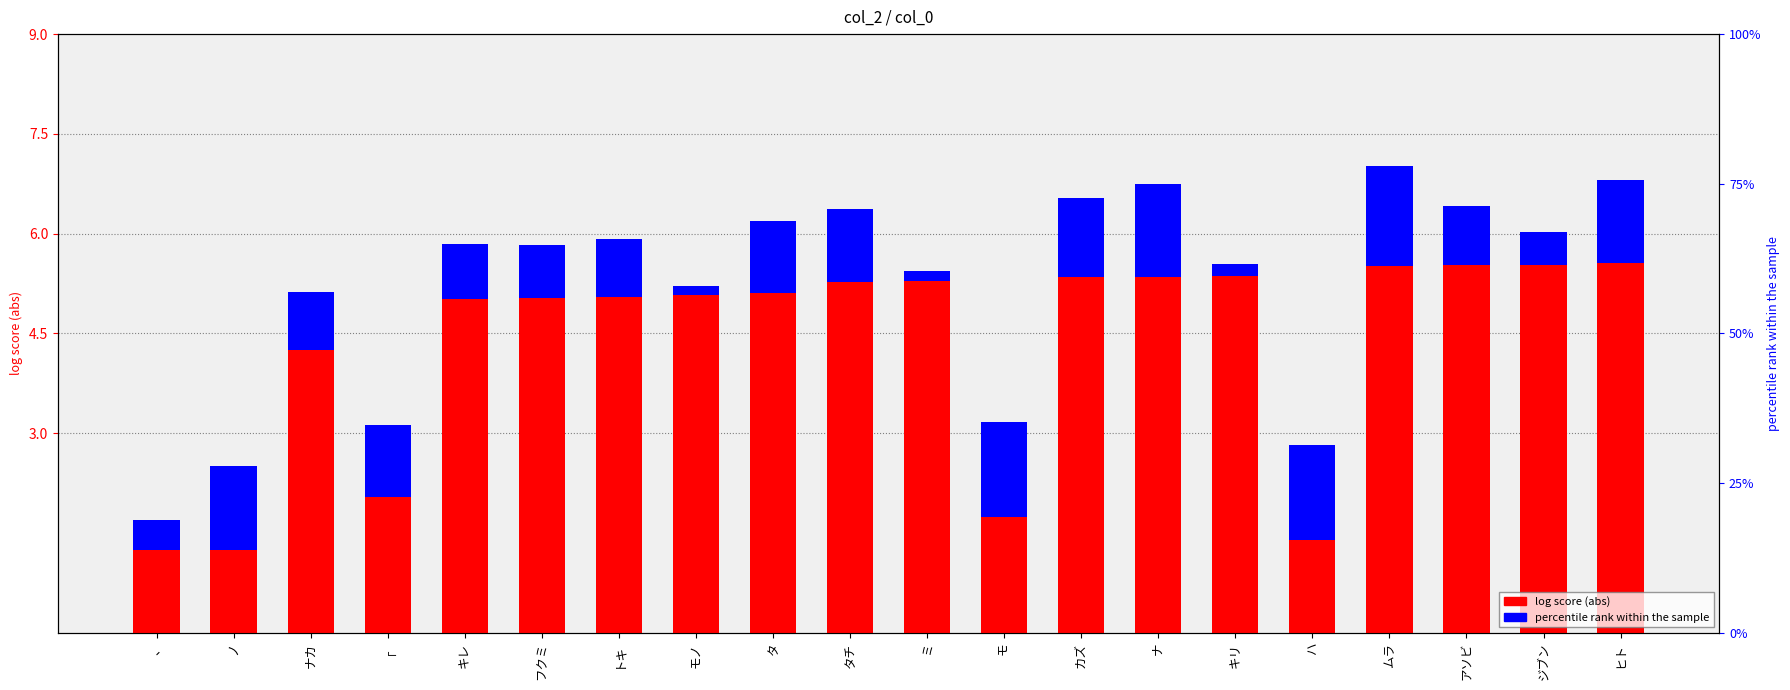

List the series in order of their peak value, lowest first.

percentile rank within sample, log score (abs)